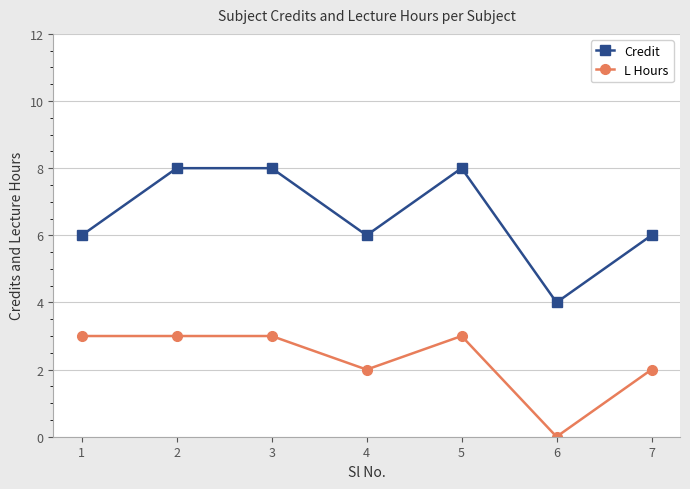

Rank the series by their average value, from highest to lowest.

Credit, L Hours